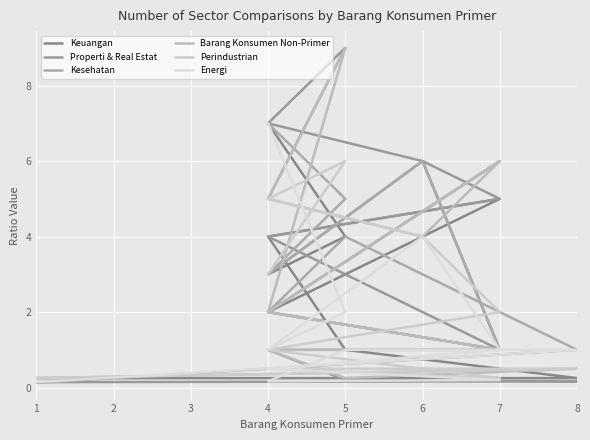

What is the value of the Kesehatan point at the 9th from the left?

6.0